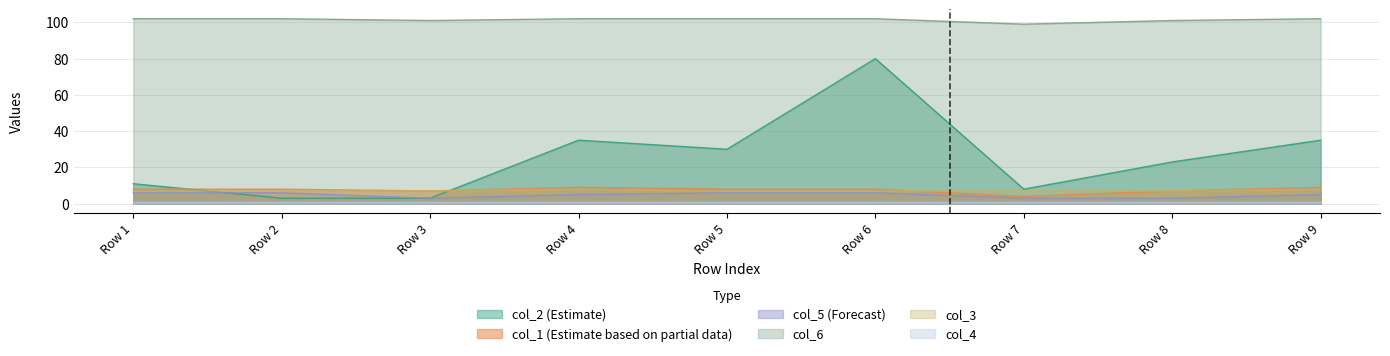

True or false: col_2 (Estimate) and col_6 cross at least once.

False